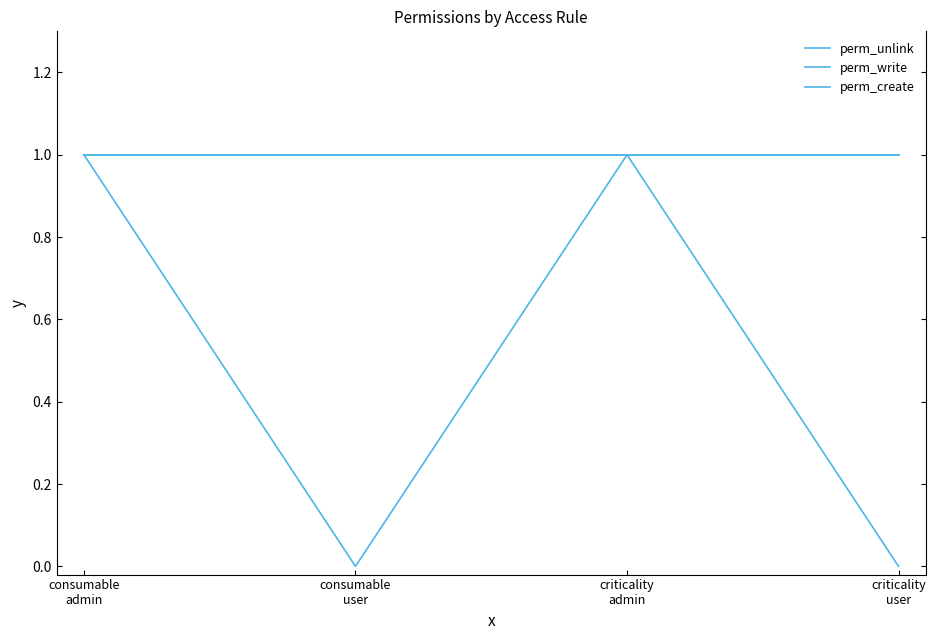

Is this an area chart (filled region under the line)?

No